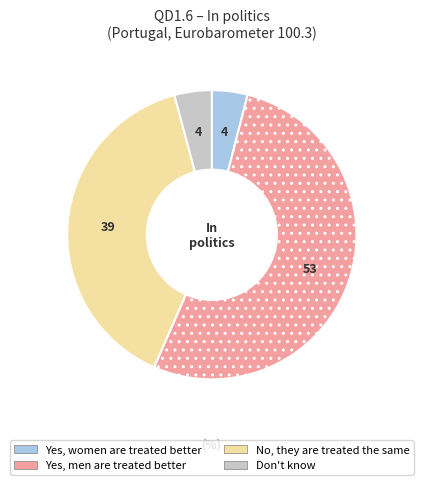

What is the majority slice?

Yes, men are treated better